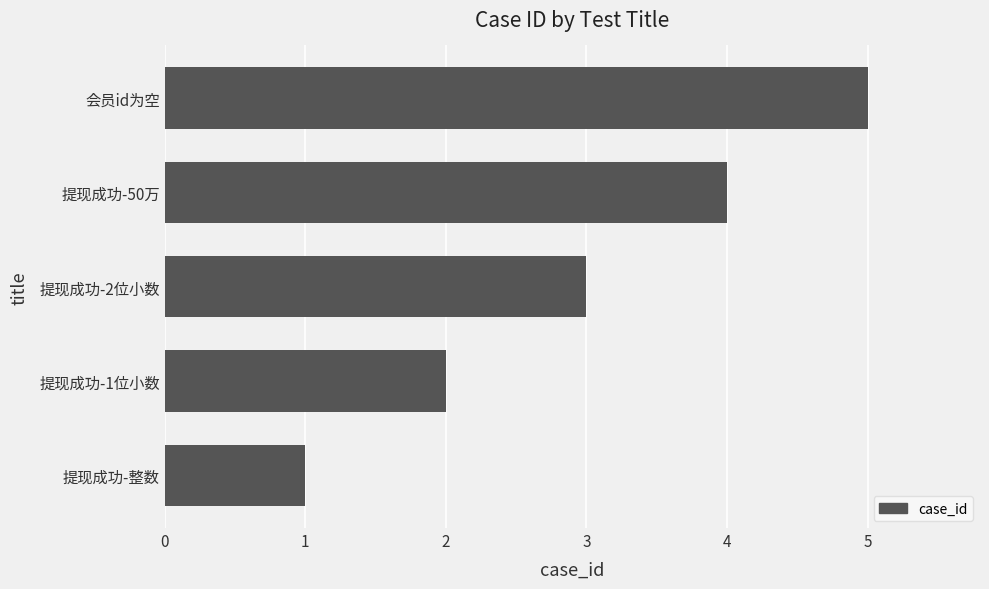

Where is the data nearest to the value 3?

提现成功-2位小数